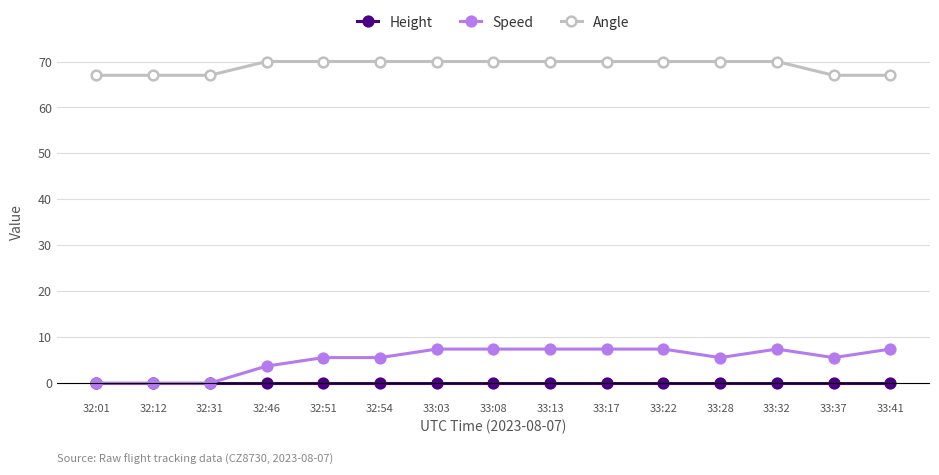

Is the value of Height at 33:37 greater than the value of Speed at 33:37?

No